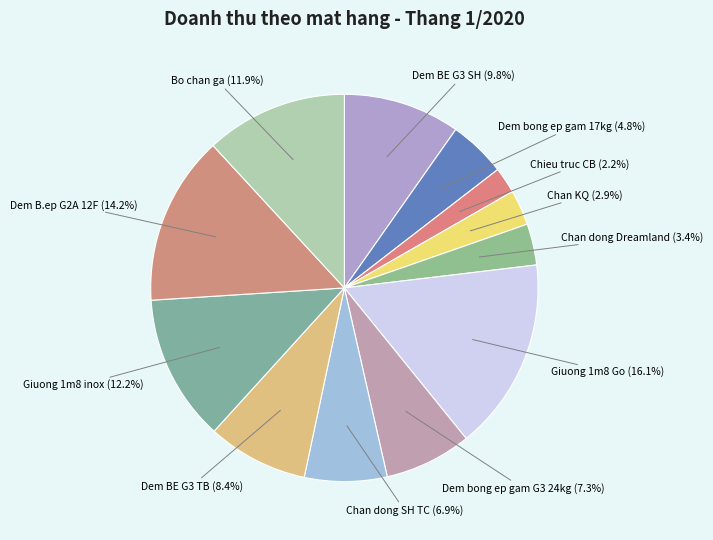

How many slices are in this pie chart?

12